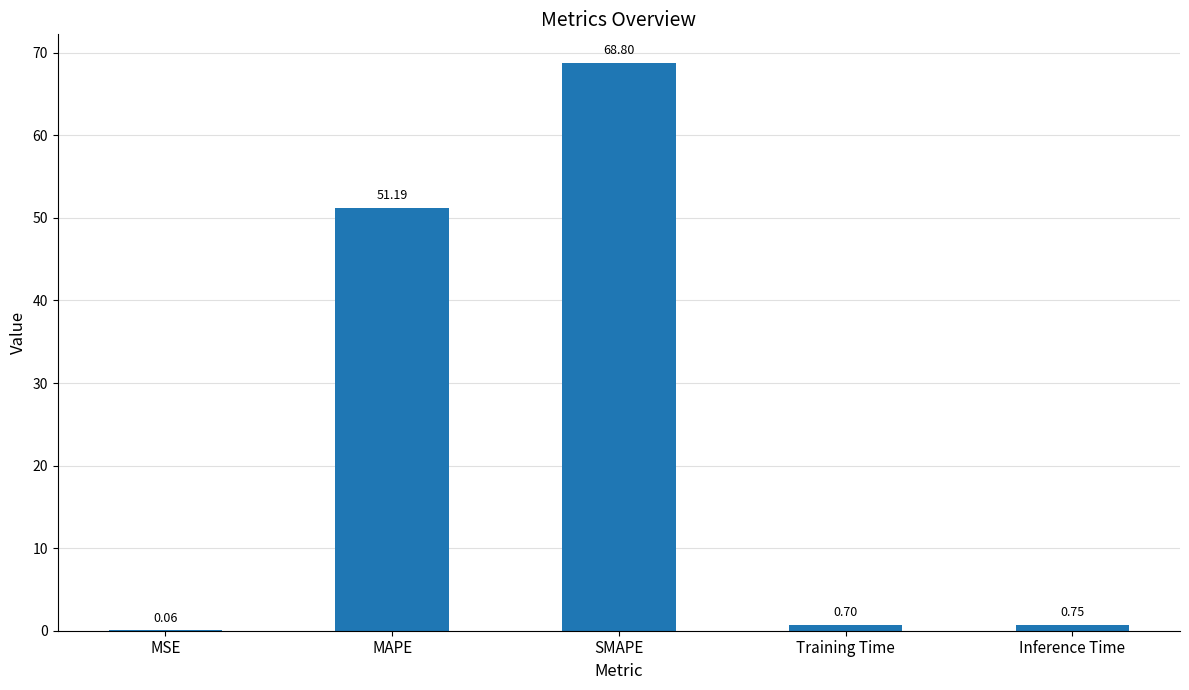

Where is the data nearest to the value 34?

MAPE